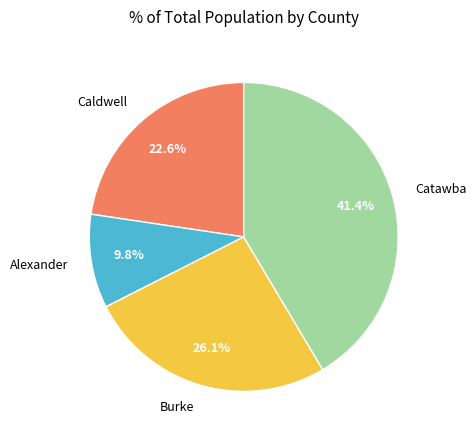

The Burke slice represents 15% of the pie. True or false?

False